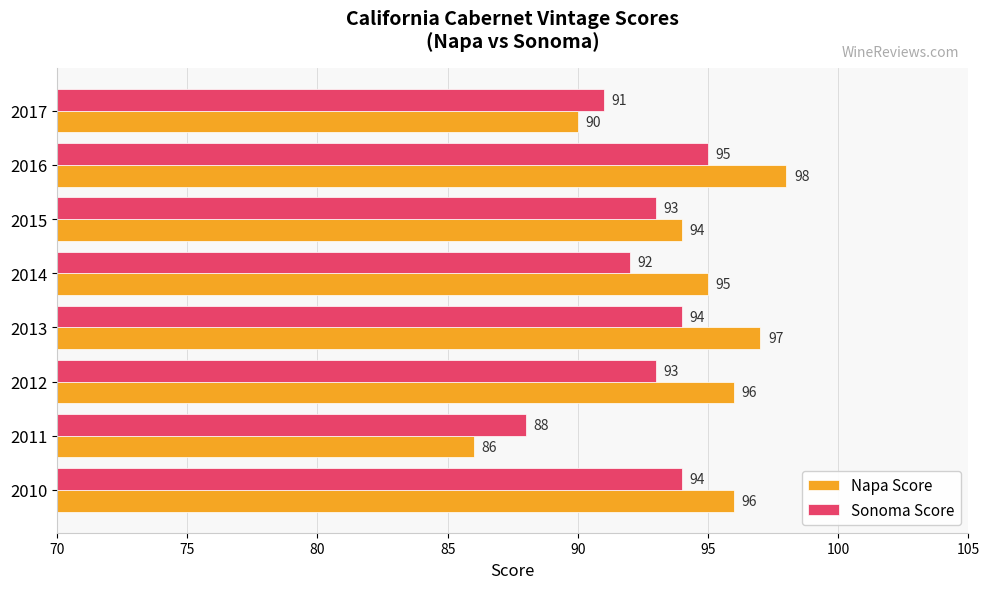

Which label corresponds to the smallest value in the chart?

2011